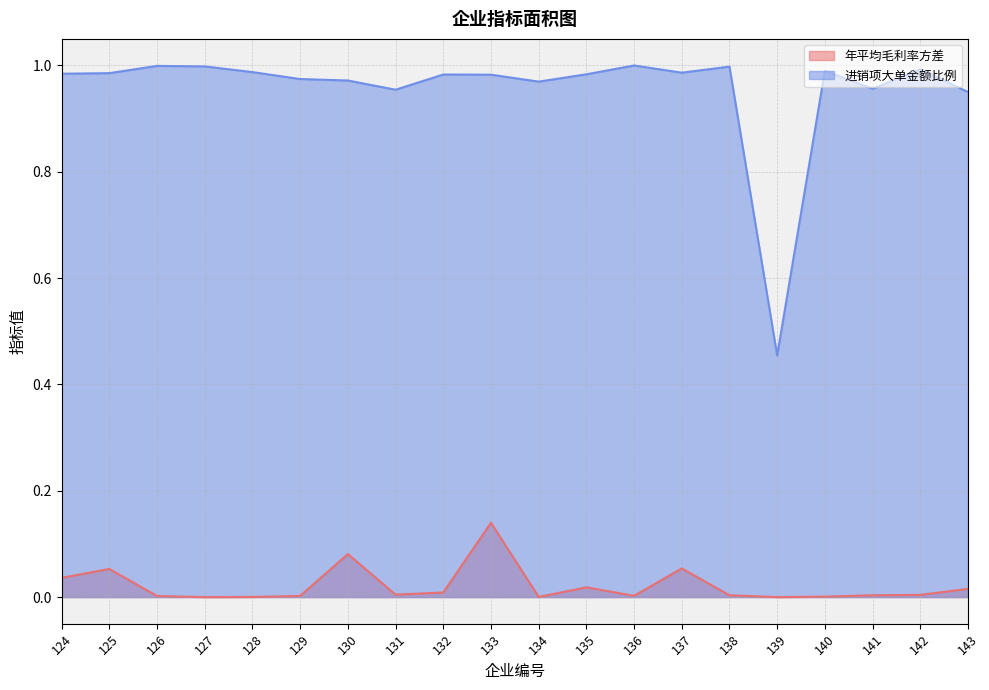

What is the maximum value shown in the chart?

1.0